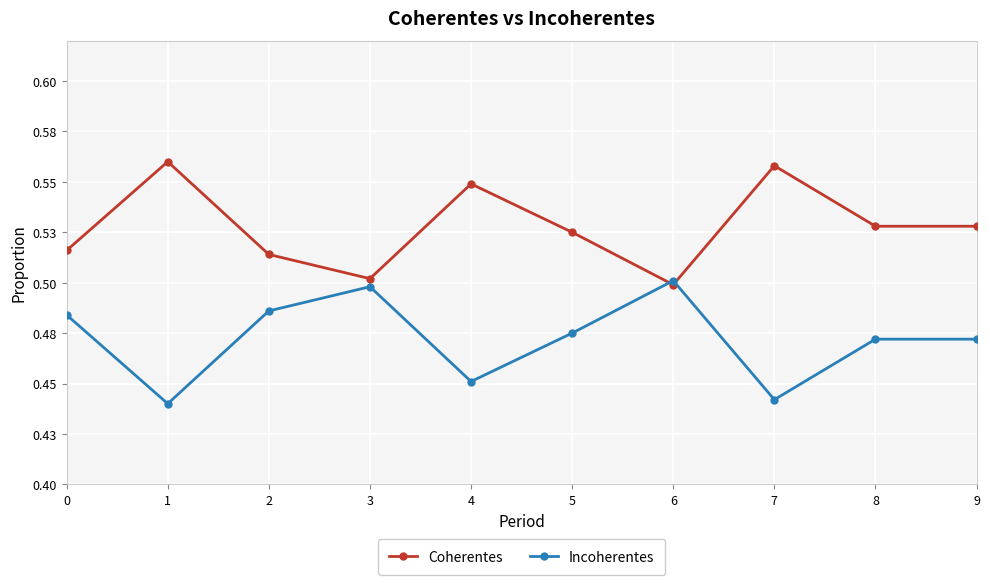

True or false: Coherentes and Incoherentes intersect in this chart.

True